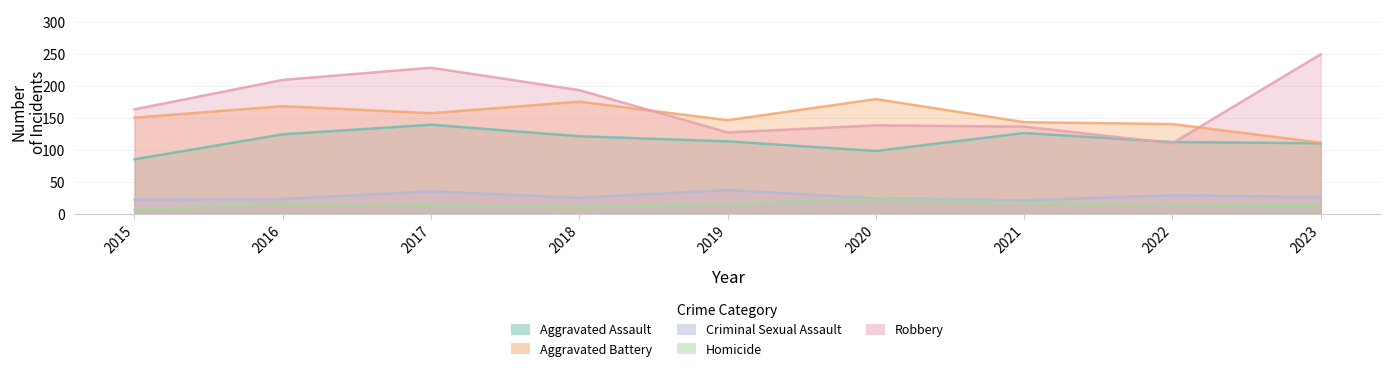

What is the value of the Aggravated Assault point at the 5th from the left?

114